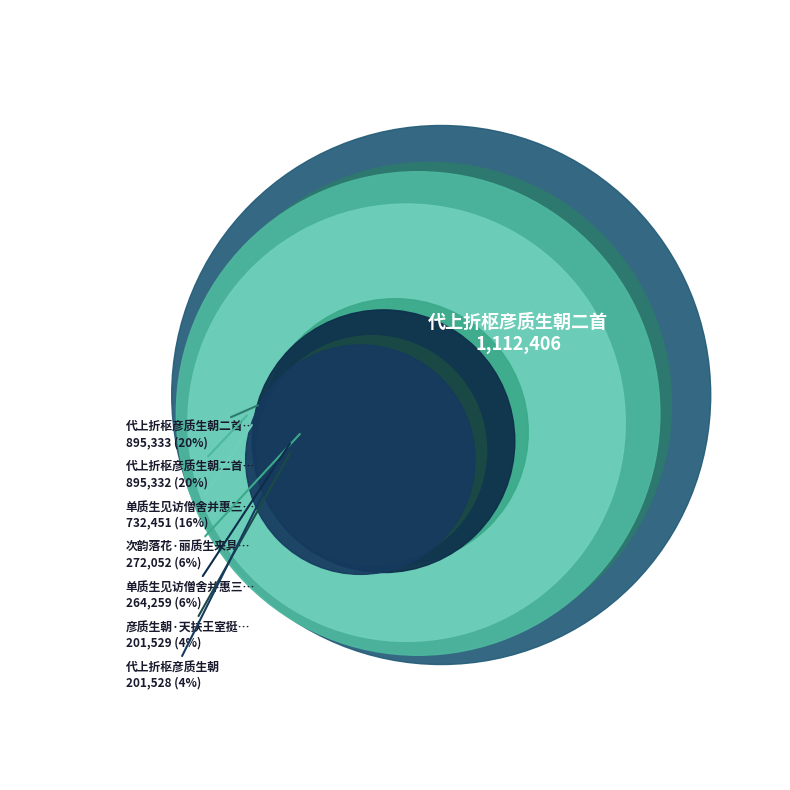

What percentage is the 代上折枢彦质生朝二首 slice, to the nearest percent?

24%